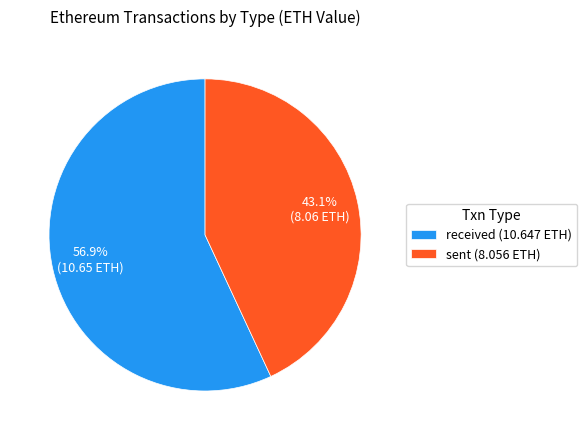

Combined, what portion of the pie is received and sent?

100.0%